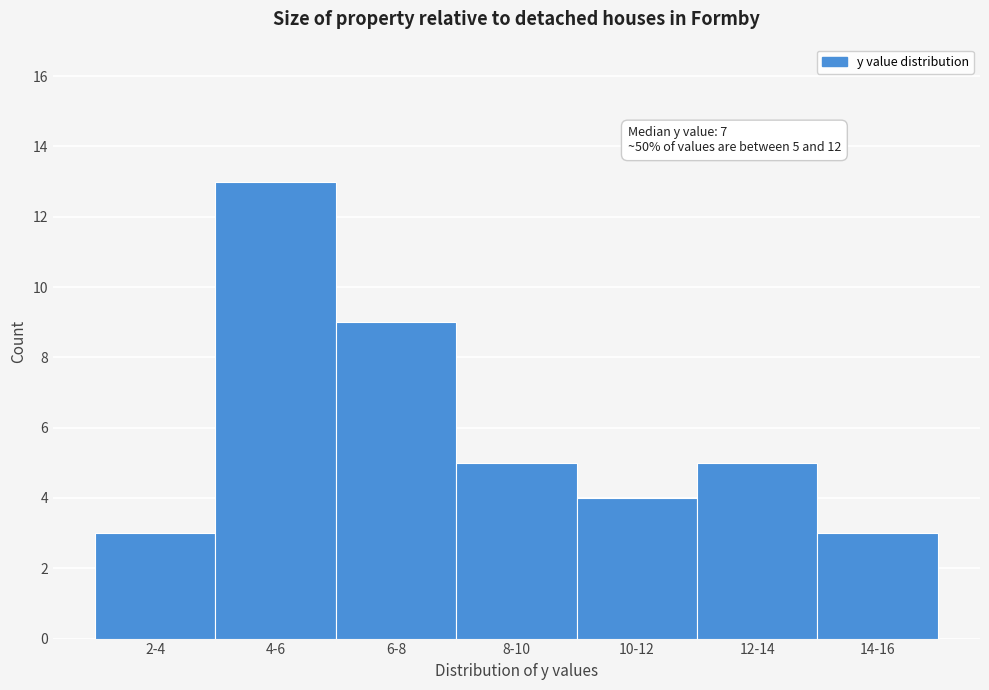

Reading left to right, extract all data points from this chart.

3	13	9	5	4	5	3